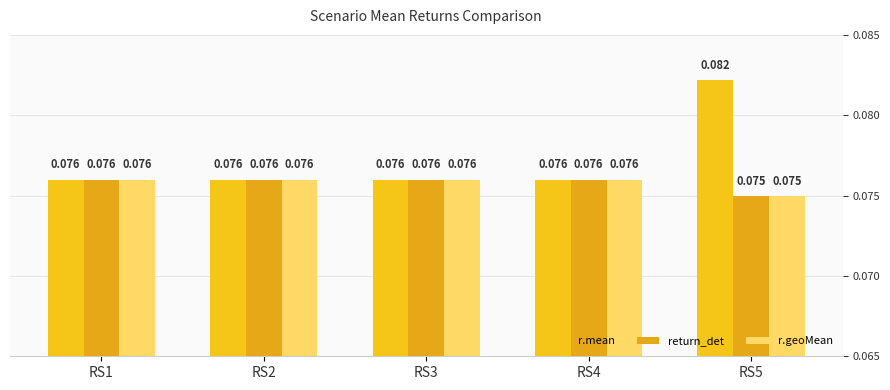

Does the chart contain stacked bars?

No